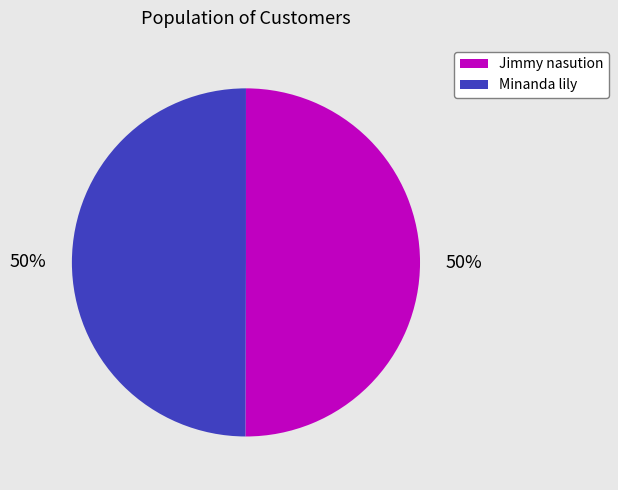

To the nearest percent, what is the average slice percentage?

50%